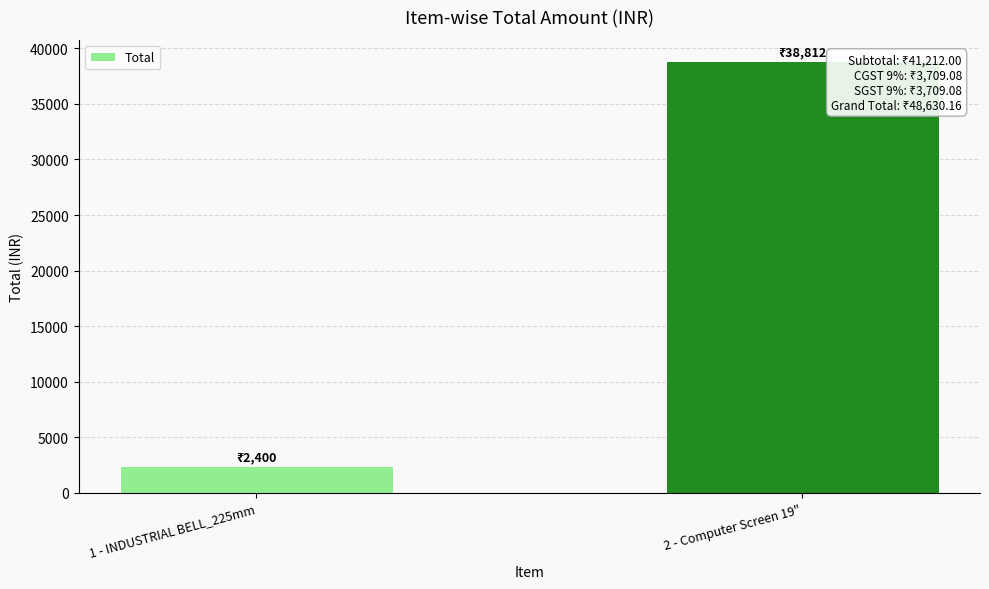

List the labels in order of value, smallest first.

1 - INDUSTRIAL BELL_225mm, 2 - Computer Screen 19"